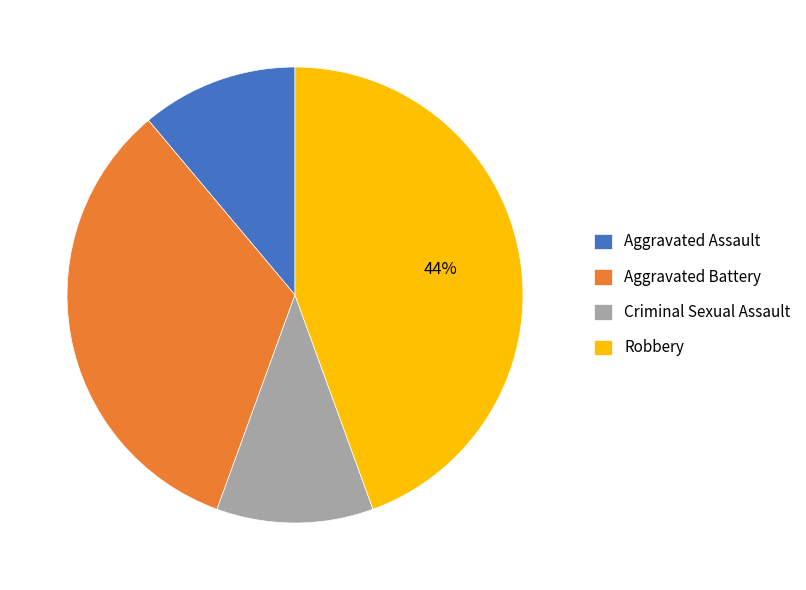

Is there any slice that represents more than half of the pie?

No